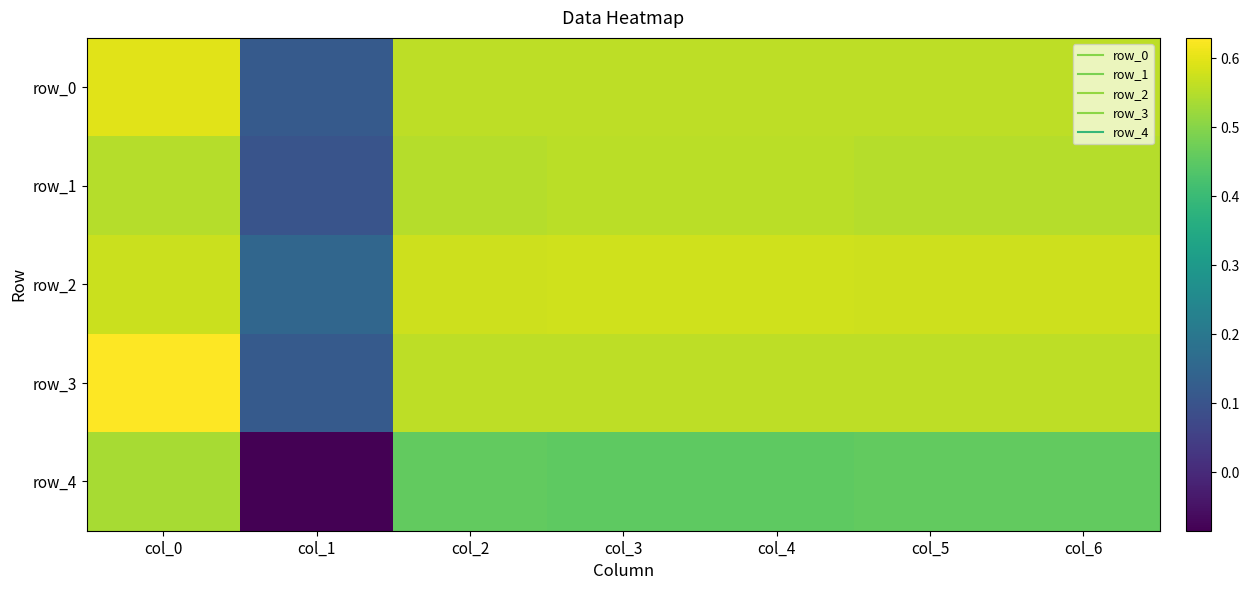

Which category has the highest value across all series?

col_0